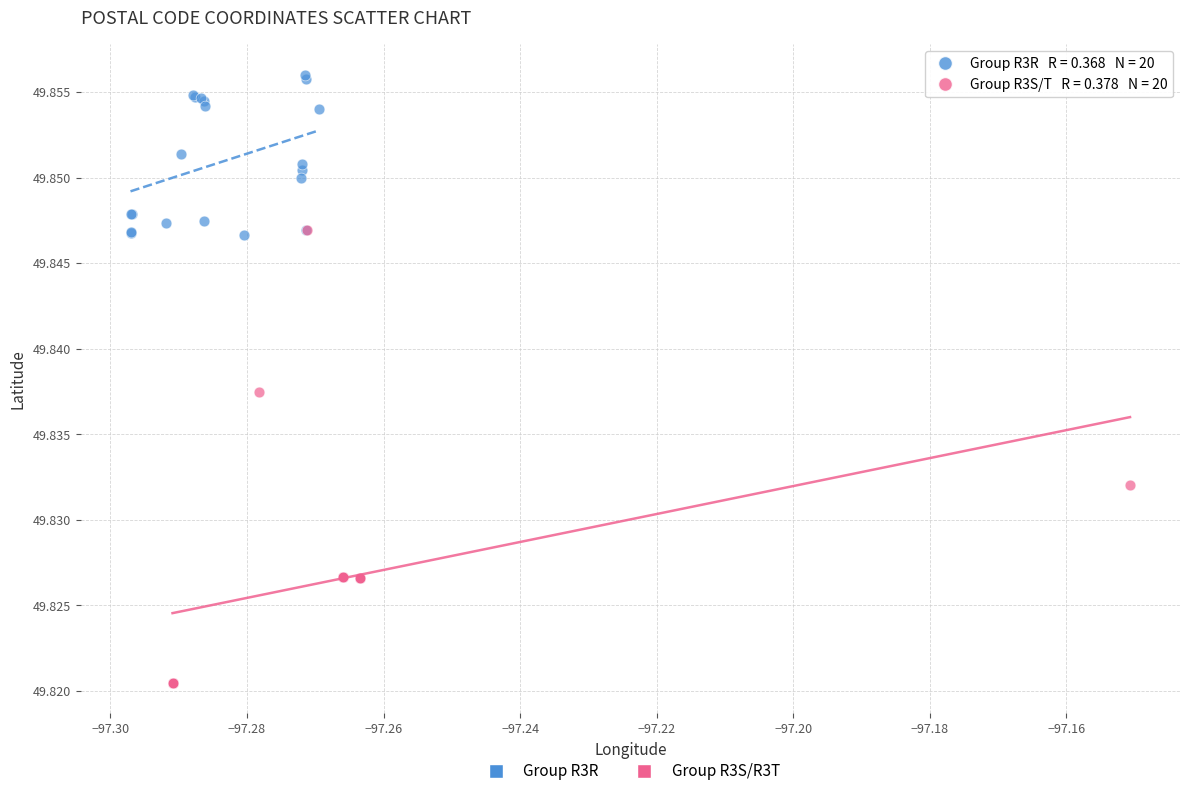

Which series contains the lowest Y value?

Group R3S/R3T